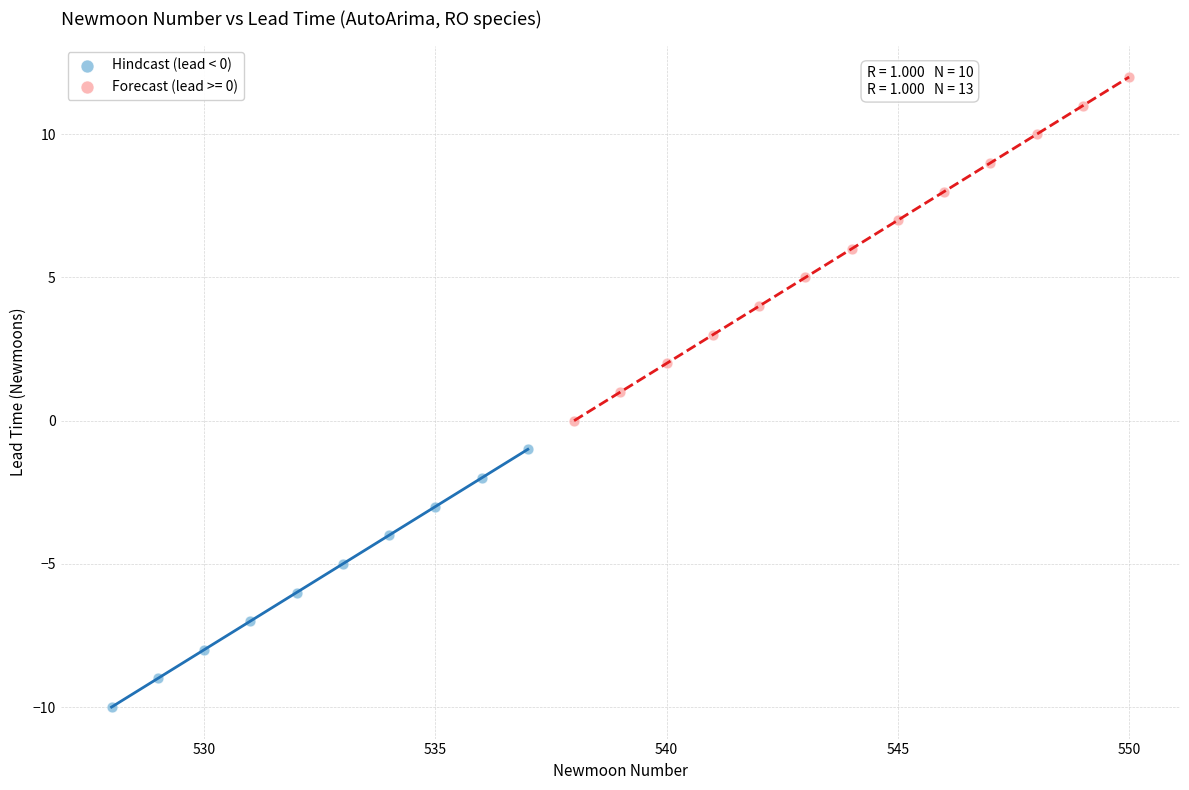

Which series has the widest spread of Y values?

Forecast (lead >= 0)